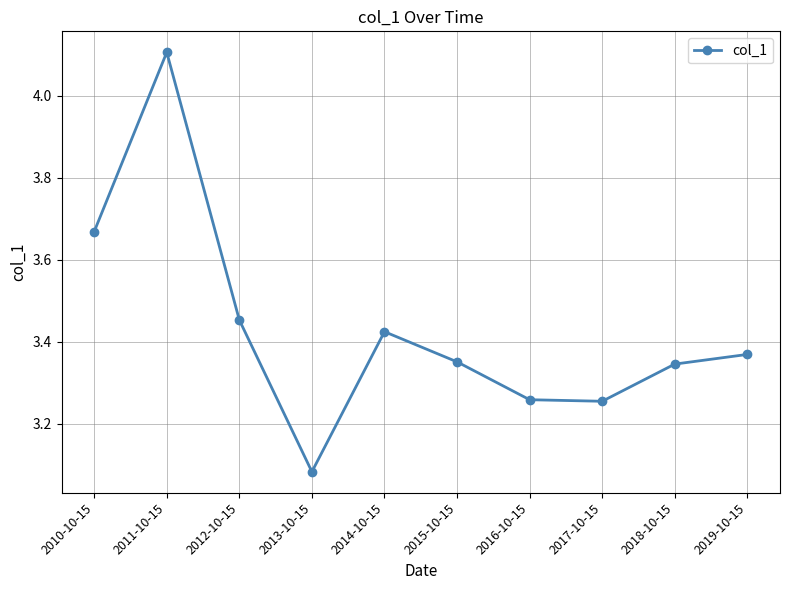

At which label is the value closest to 3?

2013-10-15